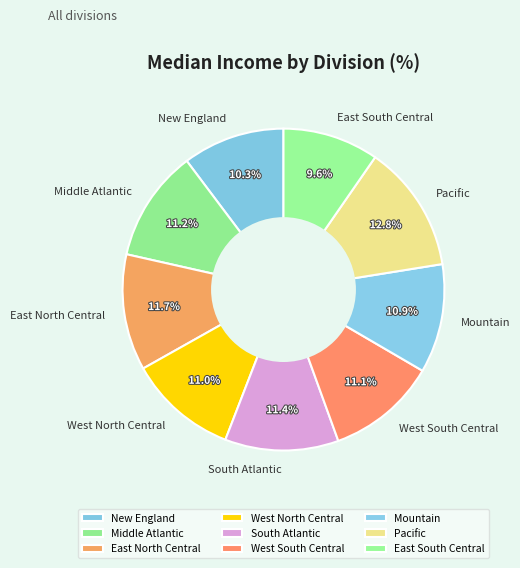

Count the number of slices in the pie.

9